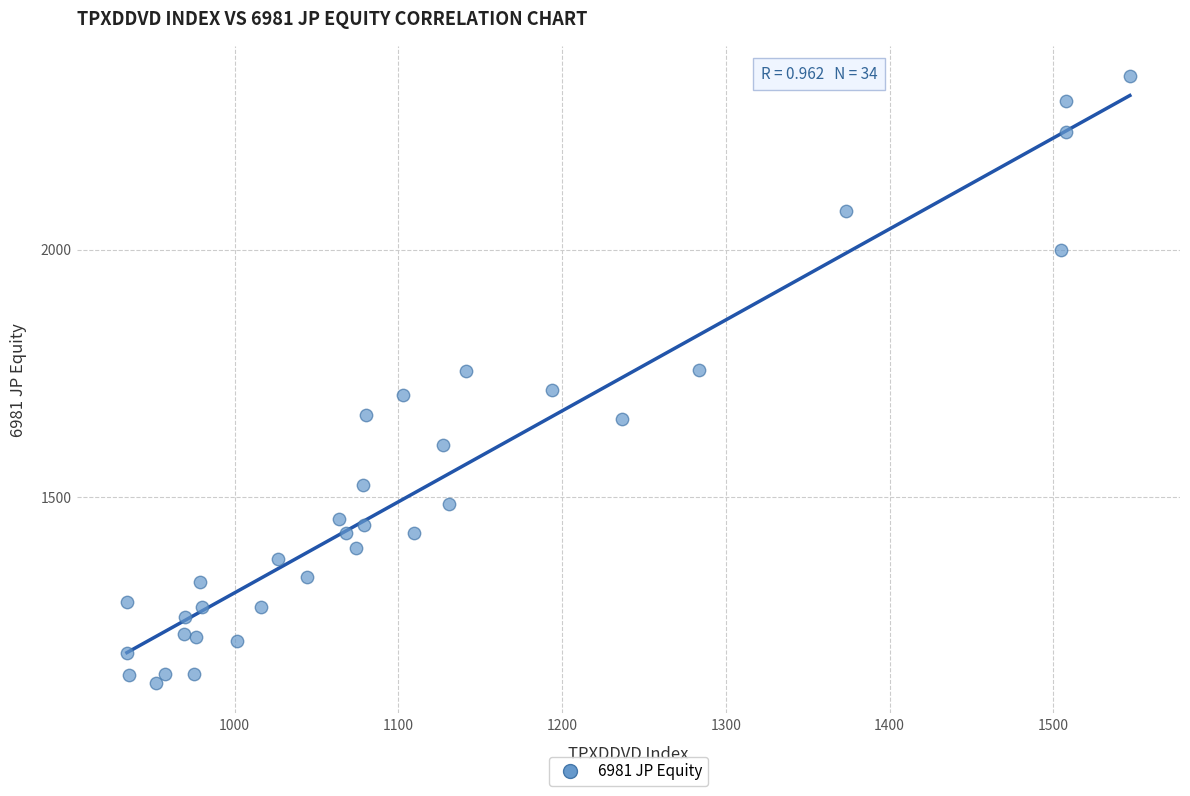

What is the range of Y values (max minus min)?

1228.3